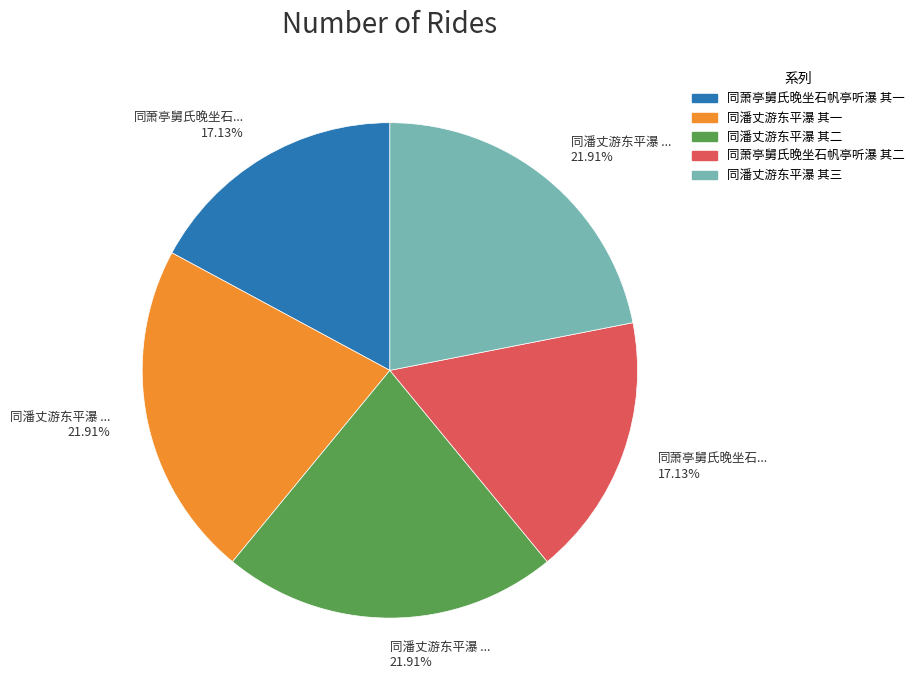

To the nearest percent, what is the combined percentage of 同潘丈游东平瀑 其三 and 同潘丈游东平瀑 其二?

44%